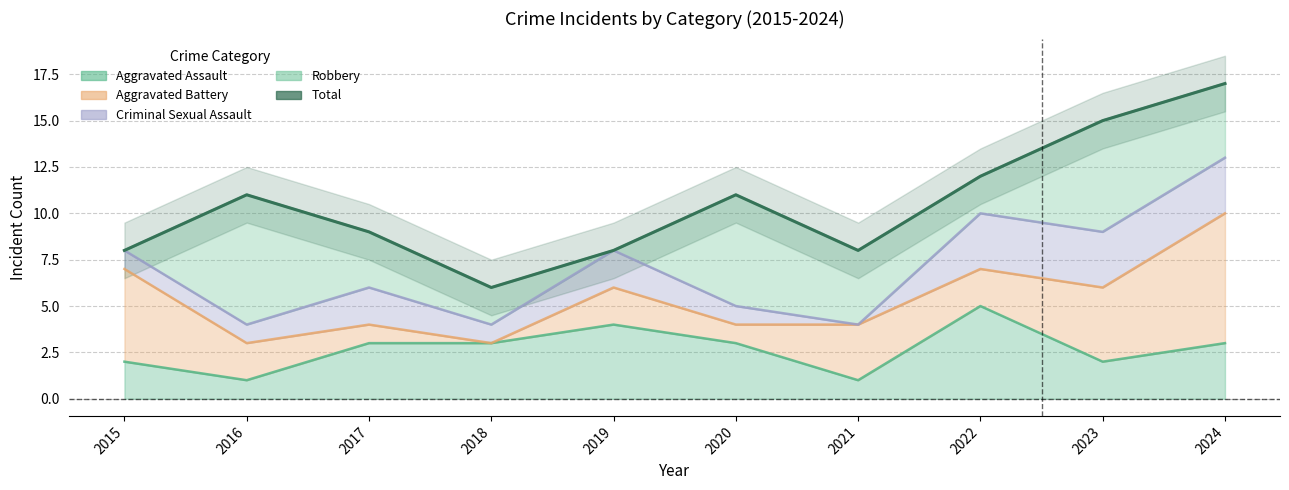

What is the maximum value shown in the chart?

17